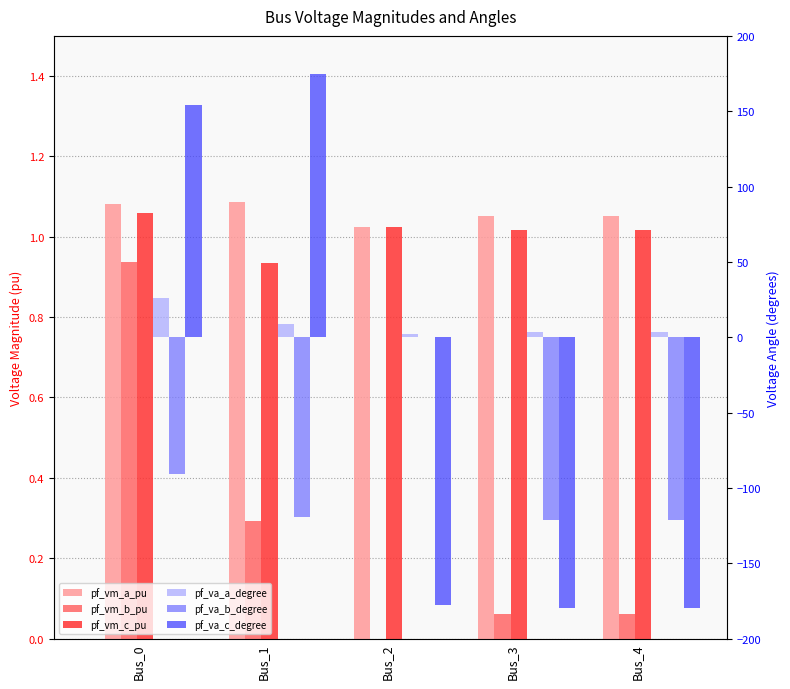

List the series in order of their peak value, lowest first.

pf_va_b_degree, pf_vm_b_pu, pf_vm_c_pu, pf_vm_a_pu, pf_va_a_degree, pf_va_c_degree